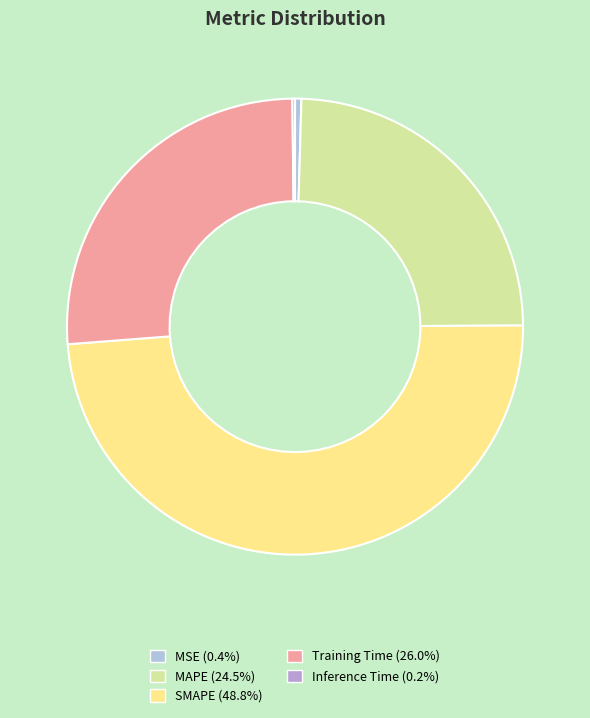

To the nearest percent, what percentage of the pie is Training Time?

26%